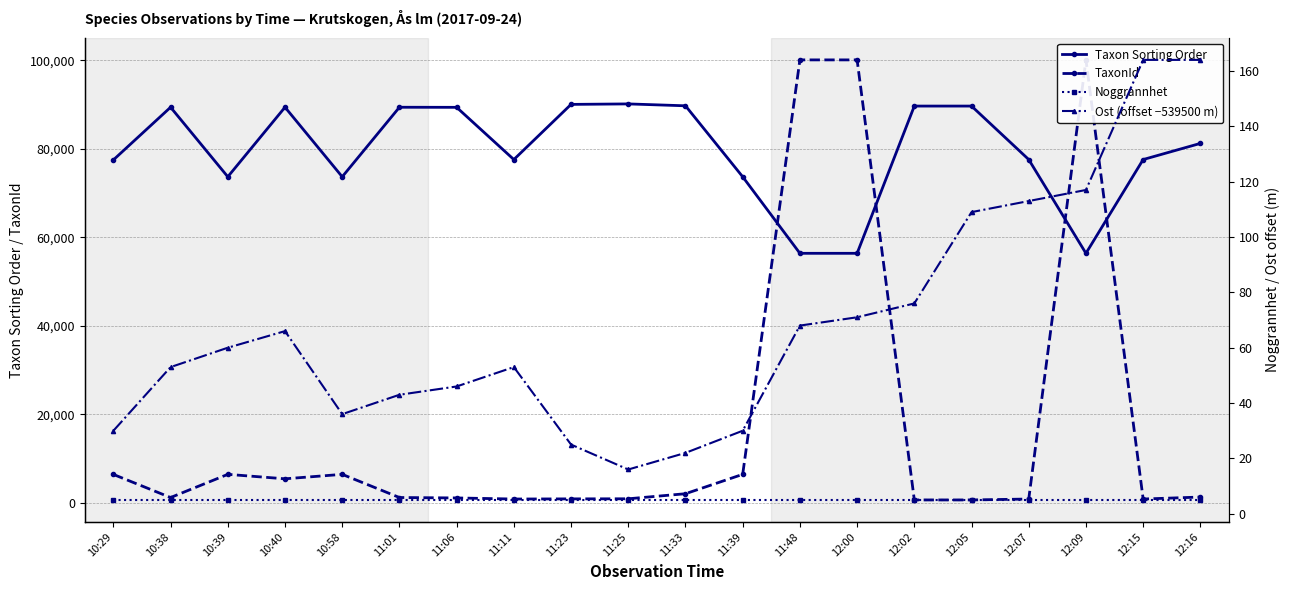

List the series in order of their peak value, highest first.

TaxonId, Taxon Sorting Order, Ost (offset −539500 m), Noggrannhet